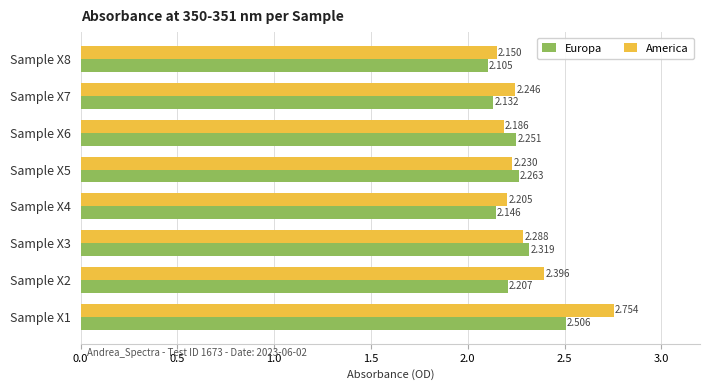

Which series has the largest total across all categories?

America